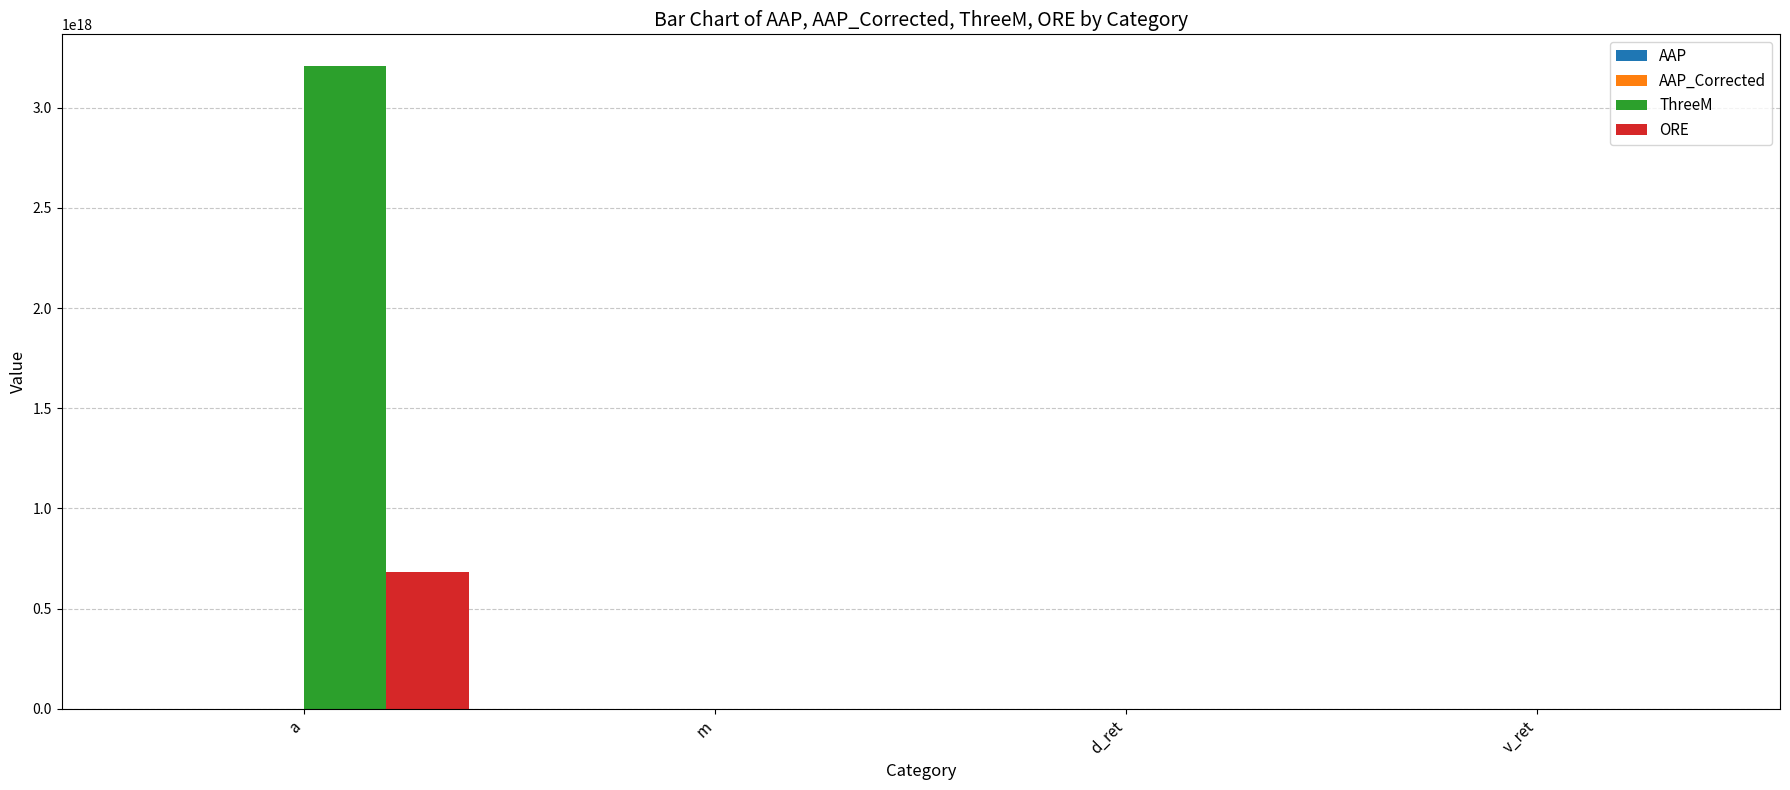

At which label does ThreeM reach its peak?

a